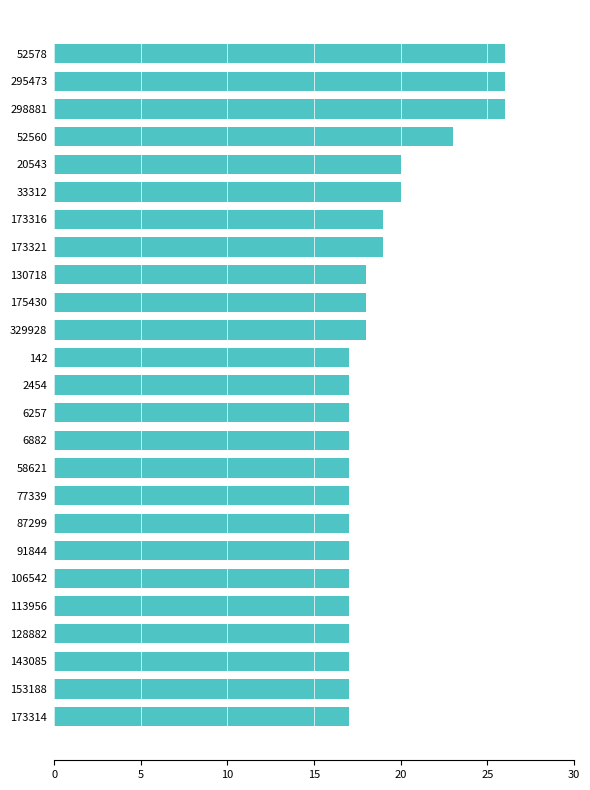

What is the difference between the maximum and second lowest values?

9